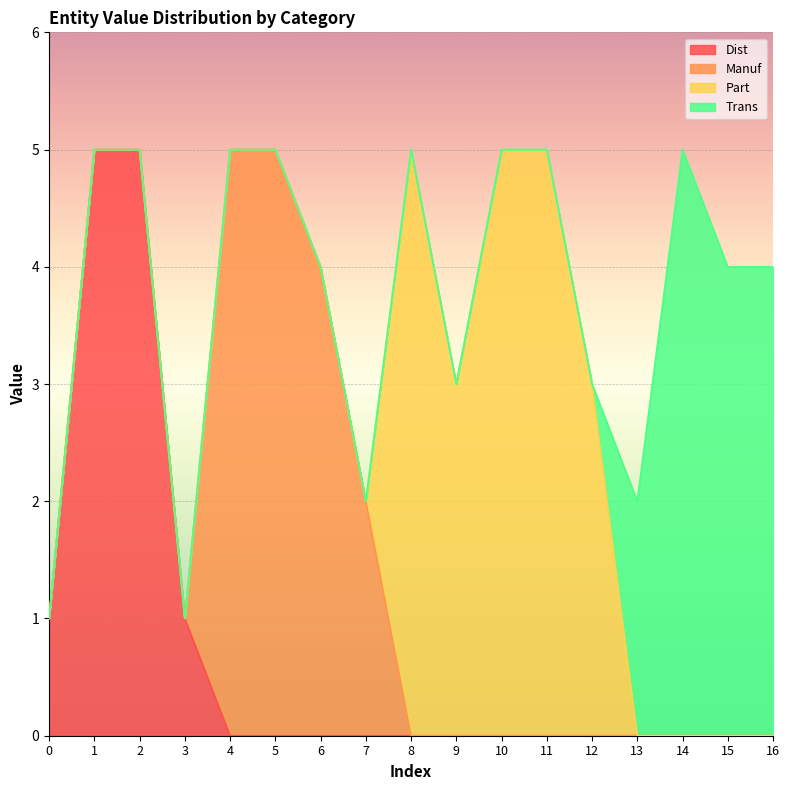

The value of Dist at 0 is 0. True or false?

False